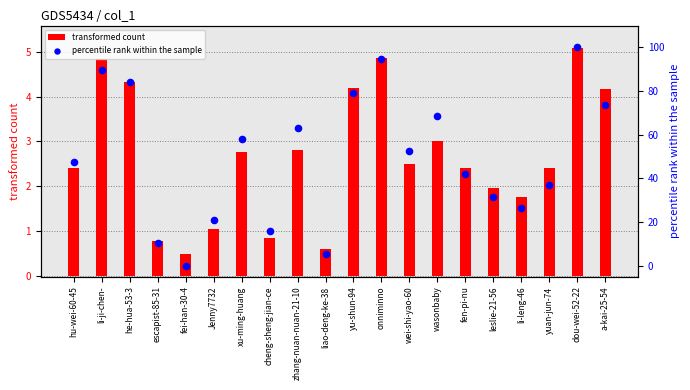

At which category is the sum across all series the highest?

dou-wei-52-22